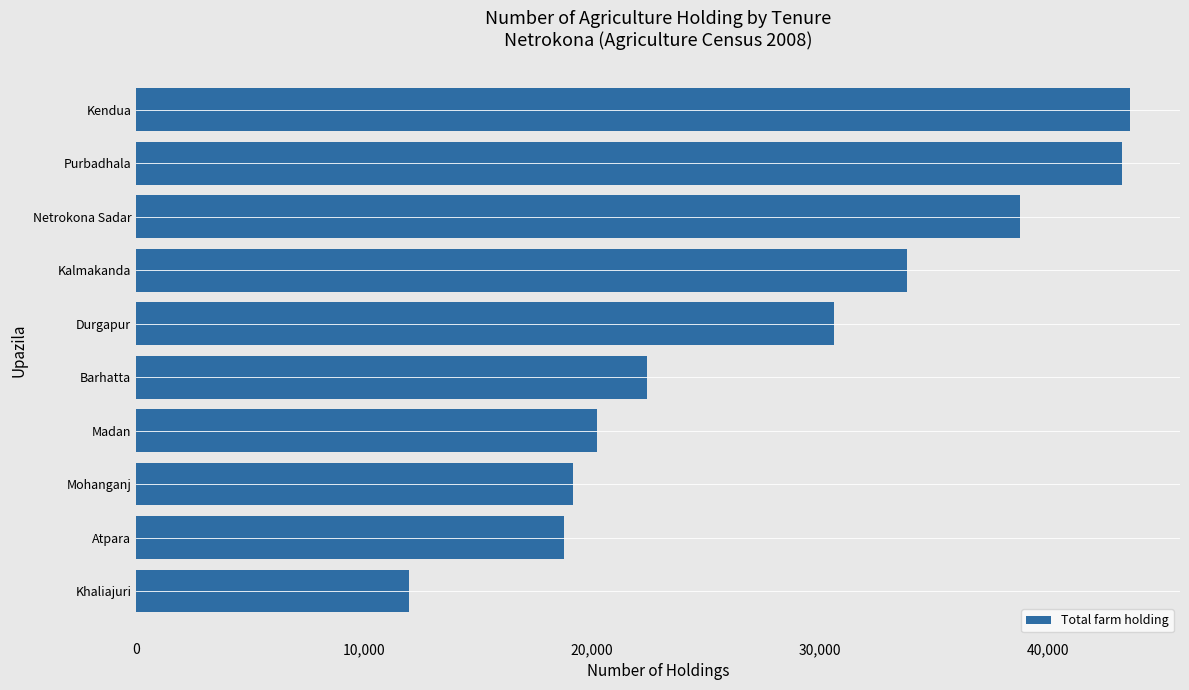

Which has a higher value, Madan or Khaliajuri?

Madan